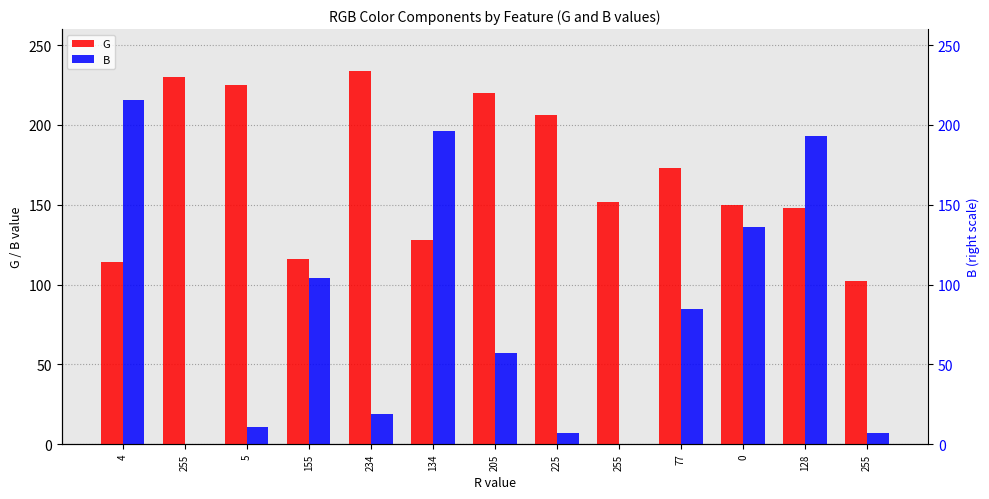

The value of B at 205 is 57. True or false?

True